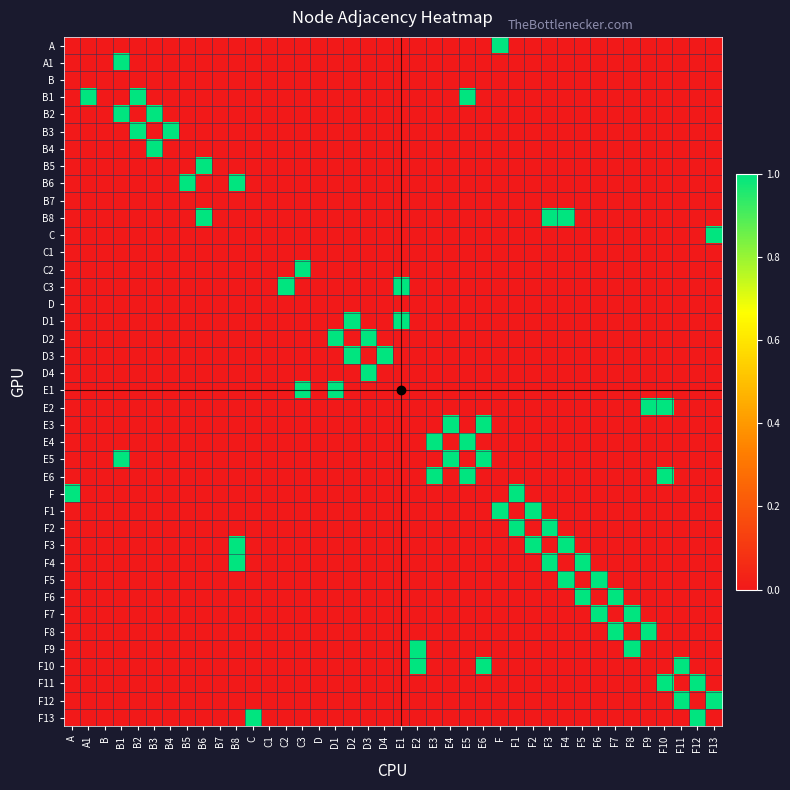

How many series are shown in this chart?

40